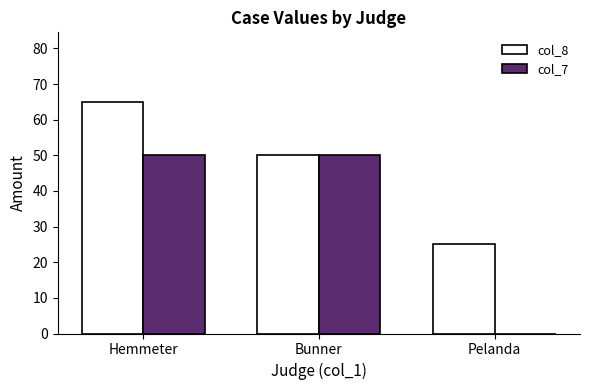

At which category does the chart reach its peak across all series?

Hemmeter